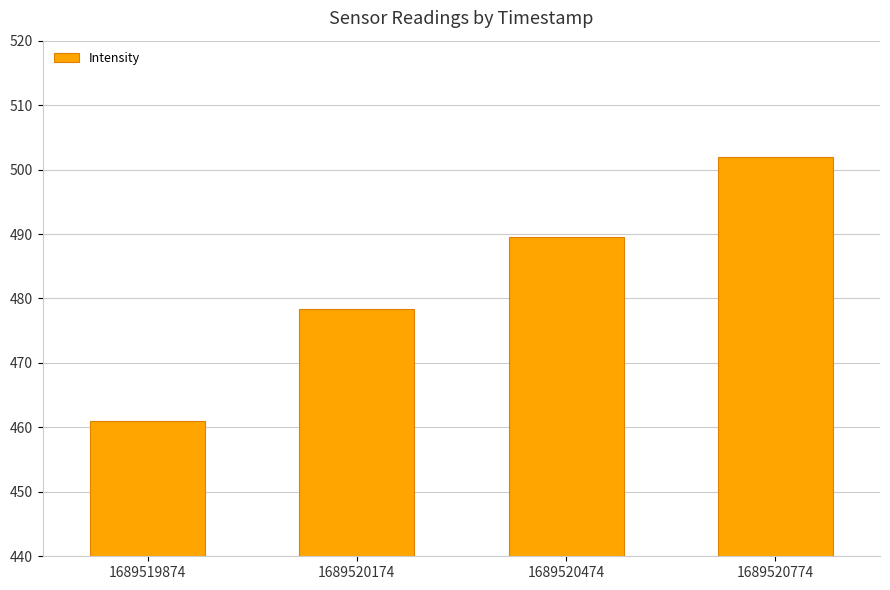

What is the difference between the maximum and minimum values?

41.1